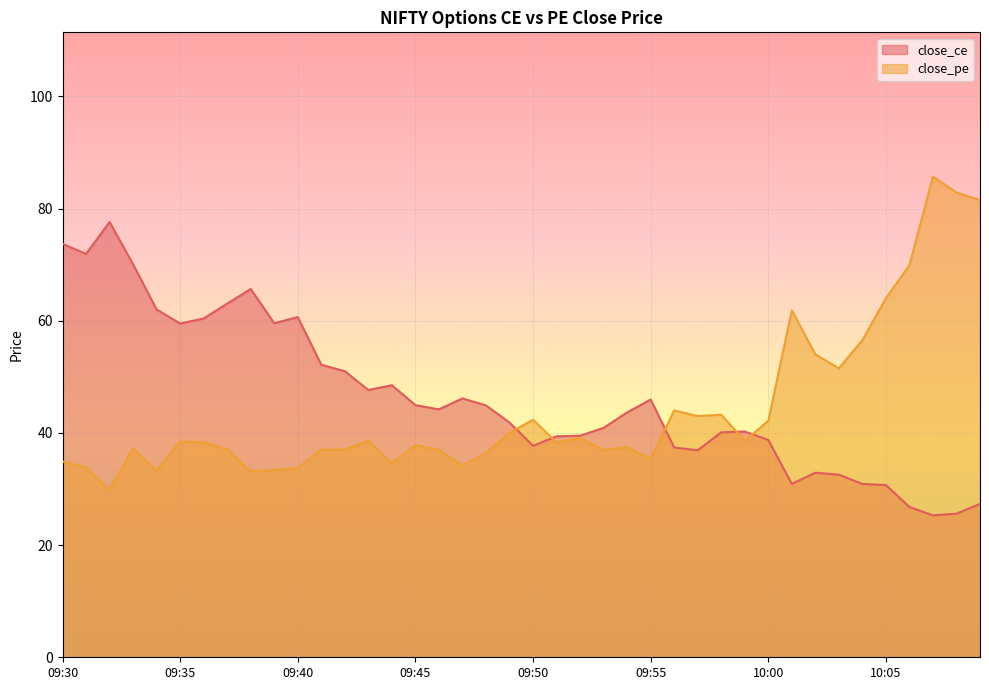

At which label is close_ce closest to 51?

09:42